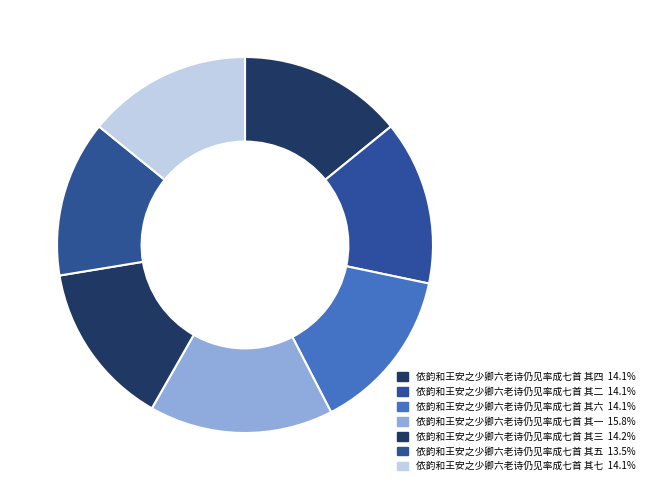

What is the largest slice in the pie chart?

依韵和王安之少卿六老诗仍见率成七首 其一